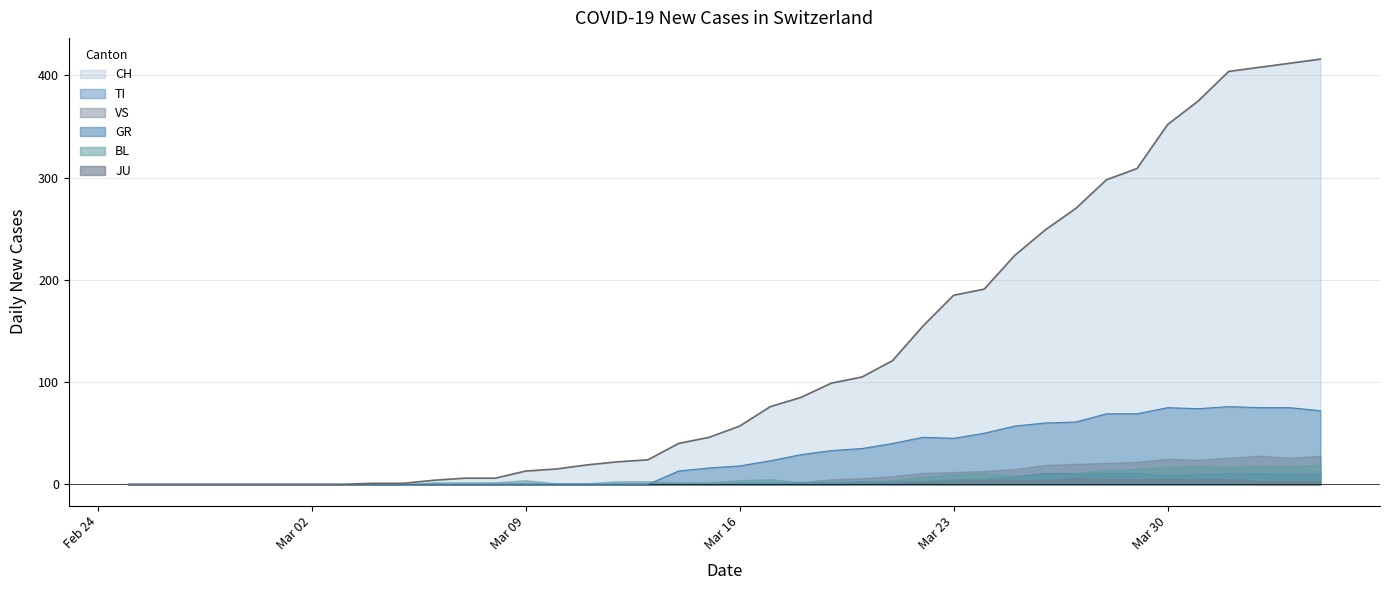

Which series has the largest range (max minus min)?

CH